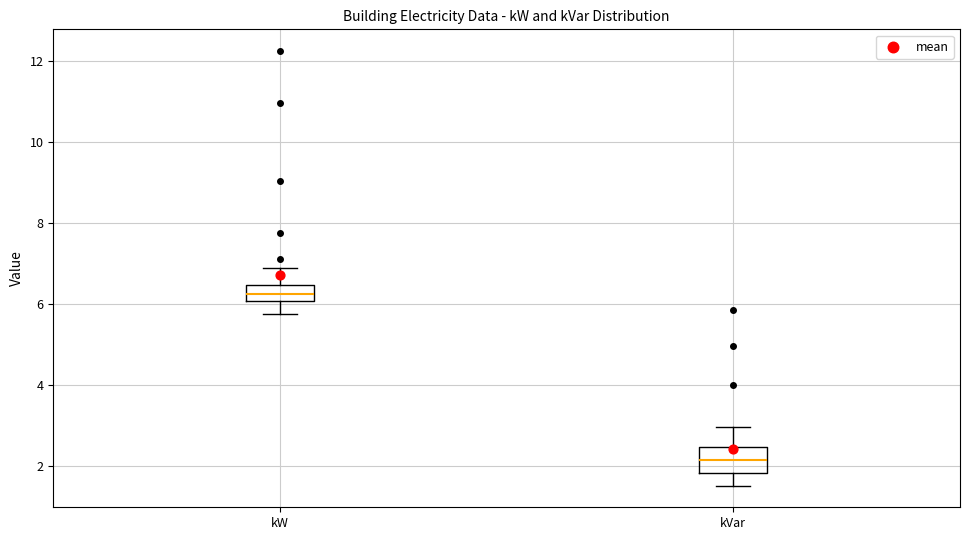

Reading left to right, read every box against the y-axis: the position of its median line, the range the box covers, and the ends of its whiskers. The values are not printed on the chart, so give them approximately, as read against the axis.

kW: median 6.2, box 6.0 to 6.4, whiskers 5.8 to 6.8
kVar: median 2.2, box 1.8 to 2.4, whiskers 1.6 to 3.0